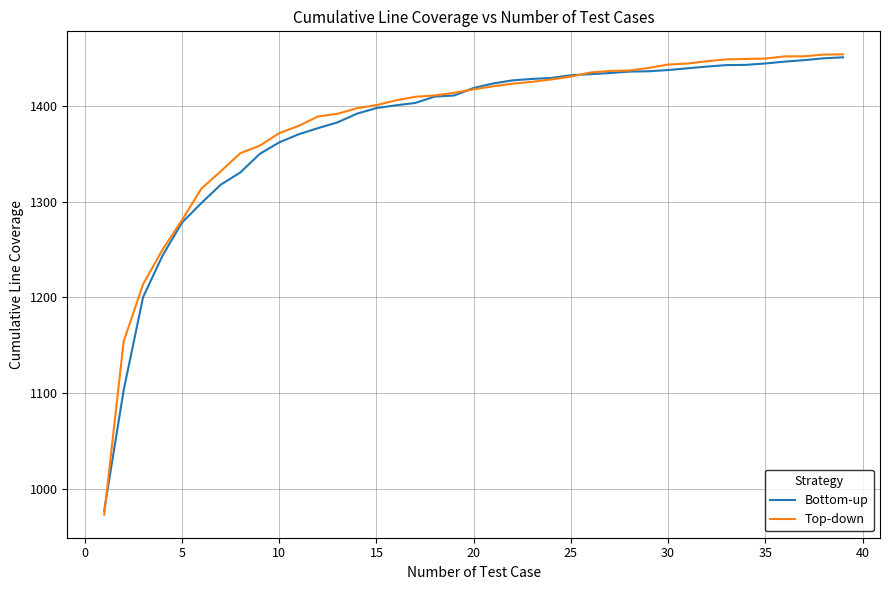

How many series are shown in this chart?

2